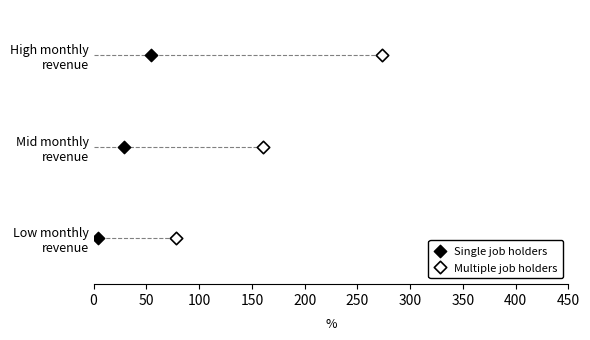

What are all the series names shown in the legend?

Single job holders, Multiple job holders